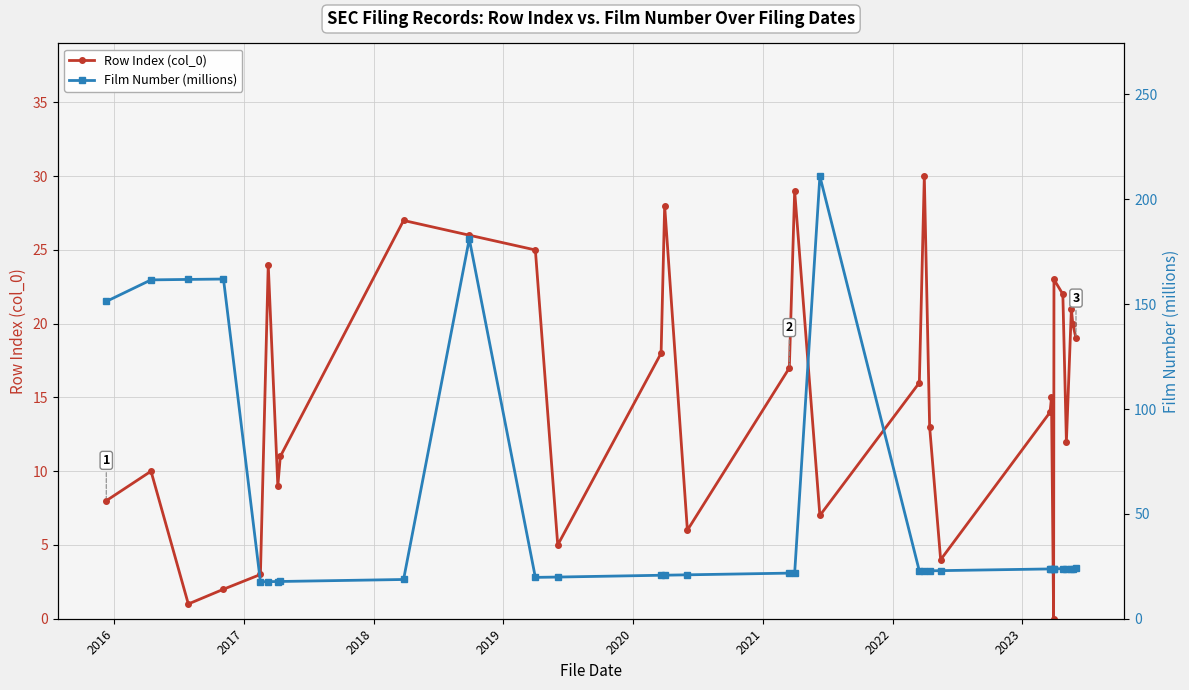

Is it true that Row Index (col_0) equals 11.6 at 12?

False